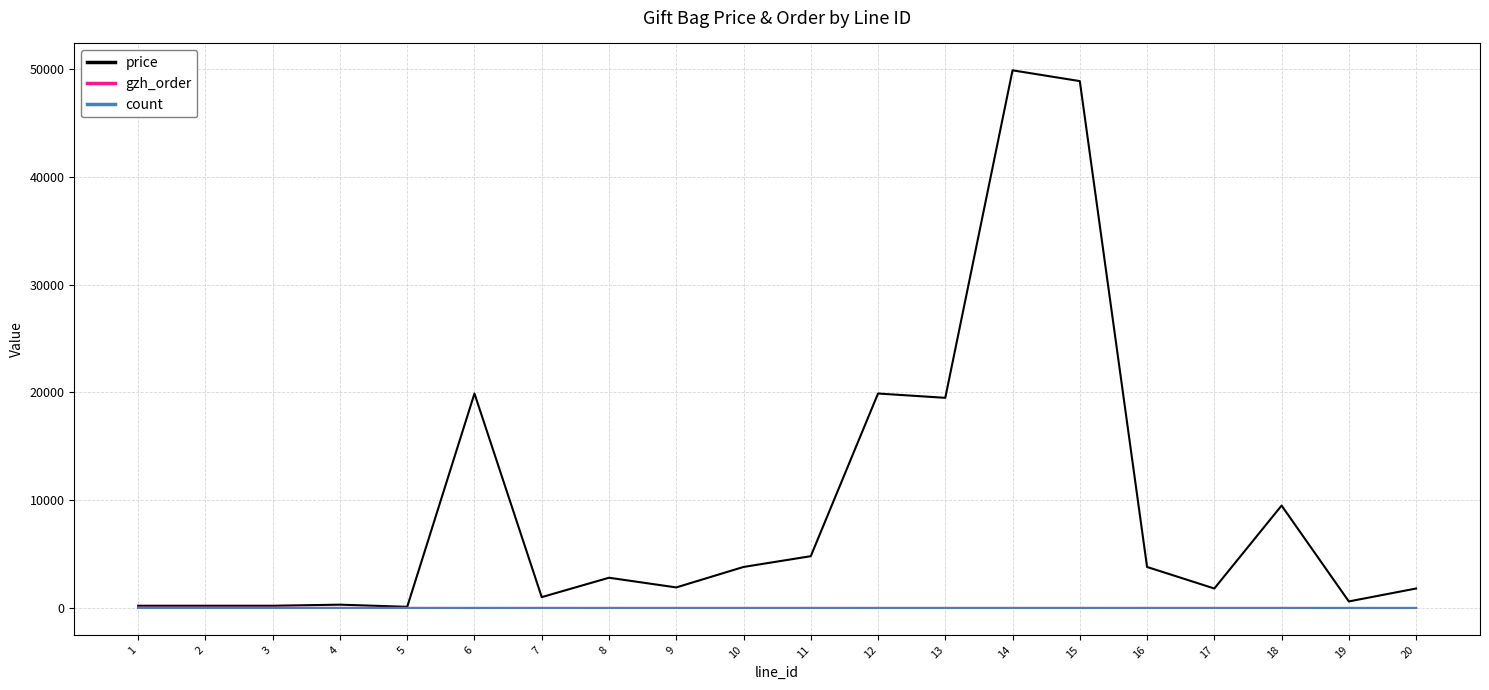

Which series has the largest total across all categories?

price